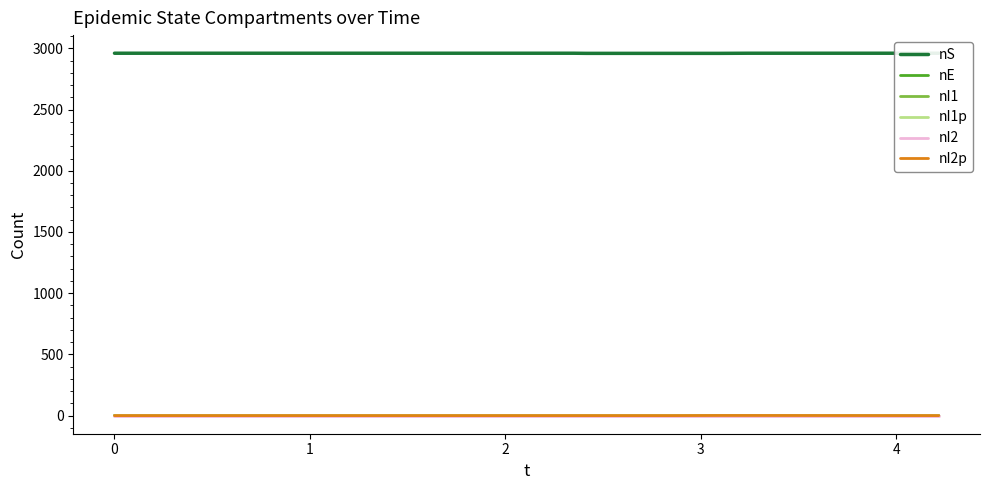

What is the highest value of the nI1 series?

1